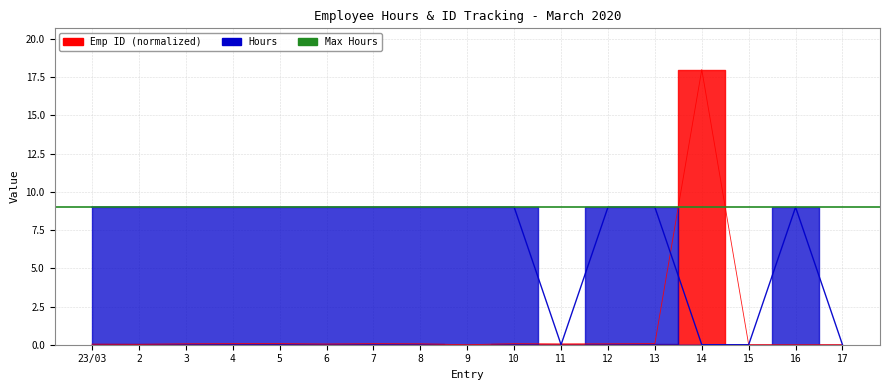

Where is Hours nearest to the value 4?

11